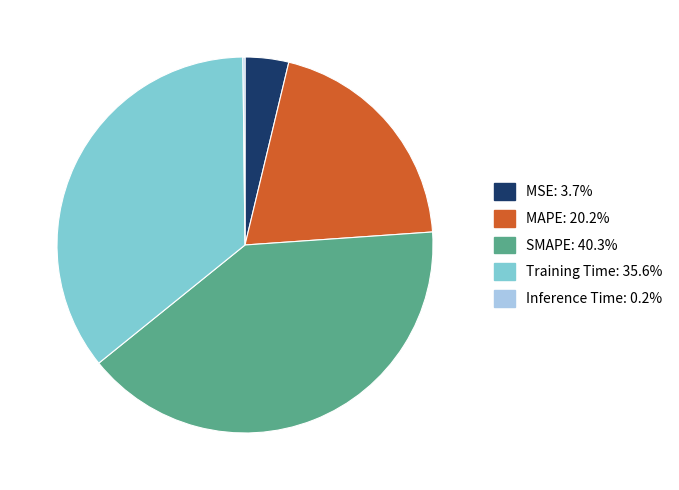

Combined, do MSE: 3.7% and MAPE: 20.2% account for over 50%?

No